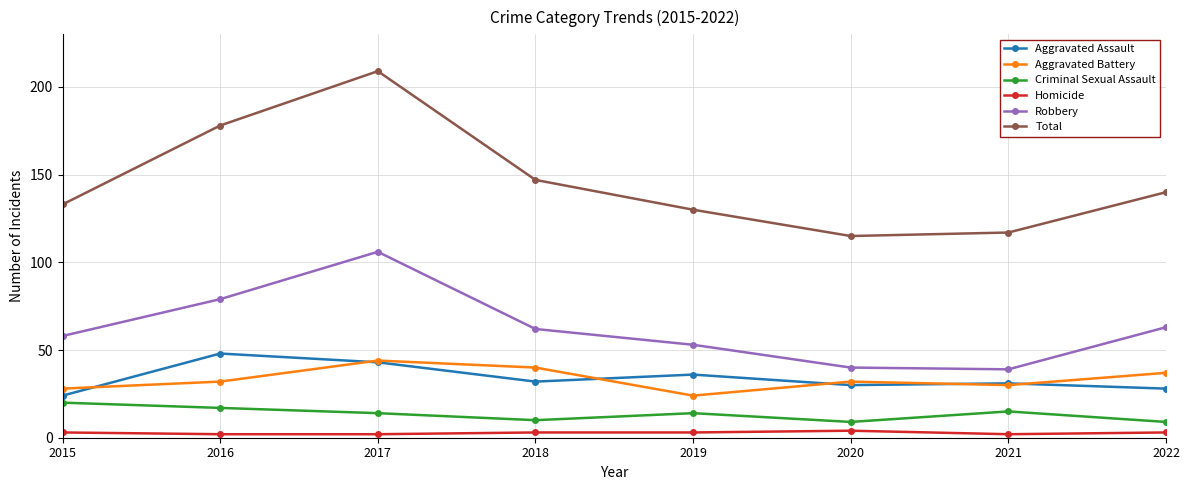

True or false: Aggravated Battery and Robbery cross at least once.

False